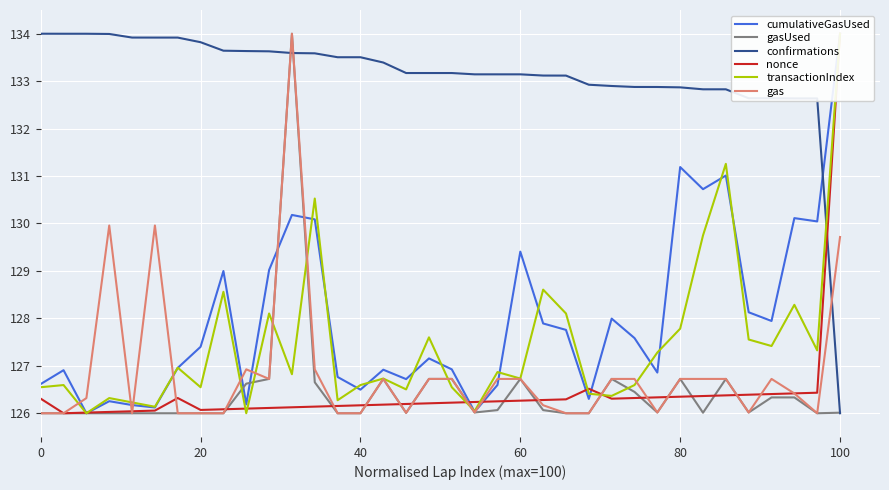

Which series has the largest total across all categories?

confirmations